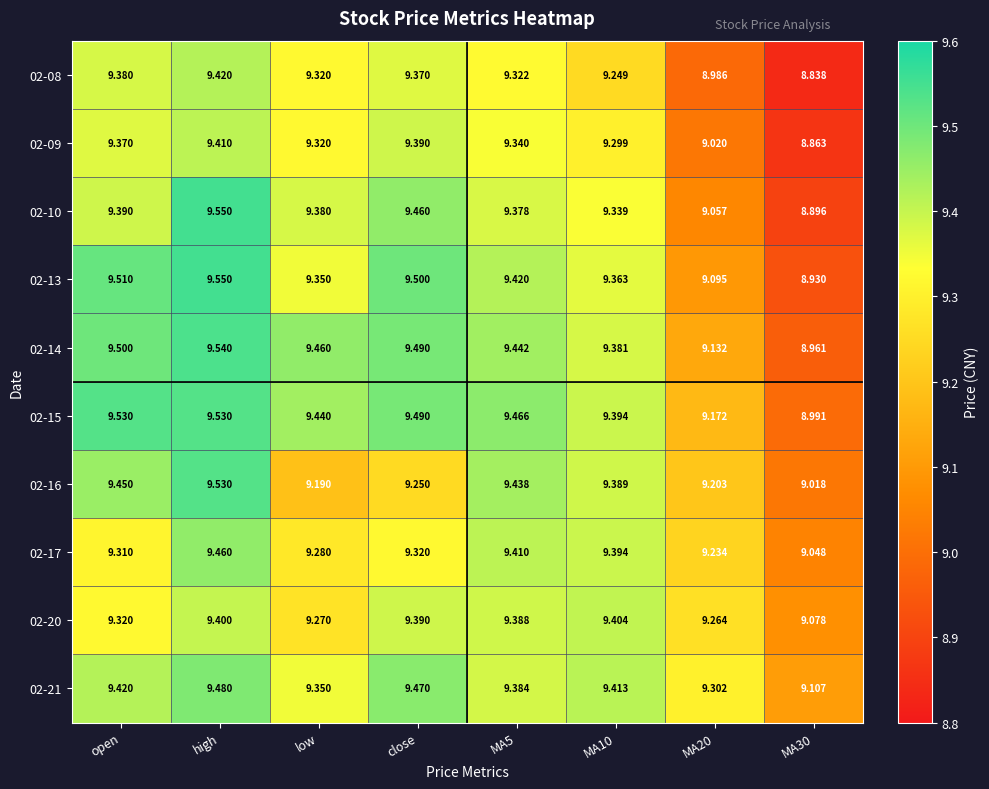

Which category has the highest value across all series?

high